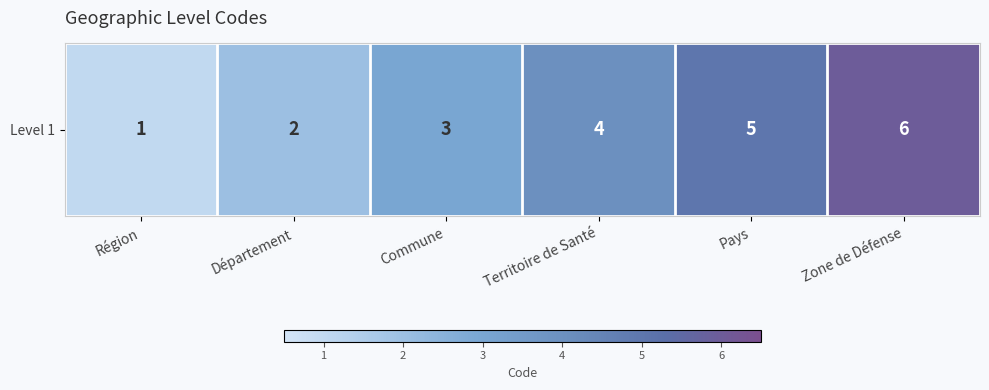

List the labels in order of value, largest first.

Zone de Défense, Pays, Territoire de Santé, Commune, Département, Région